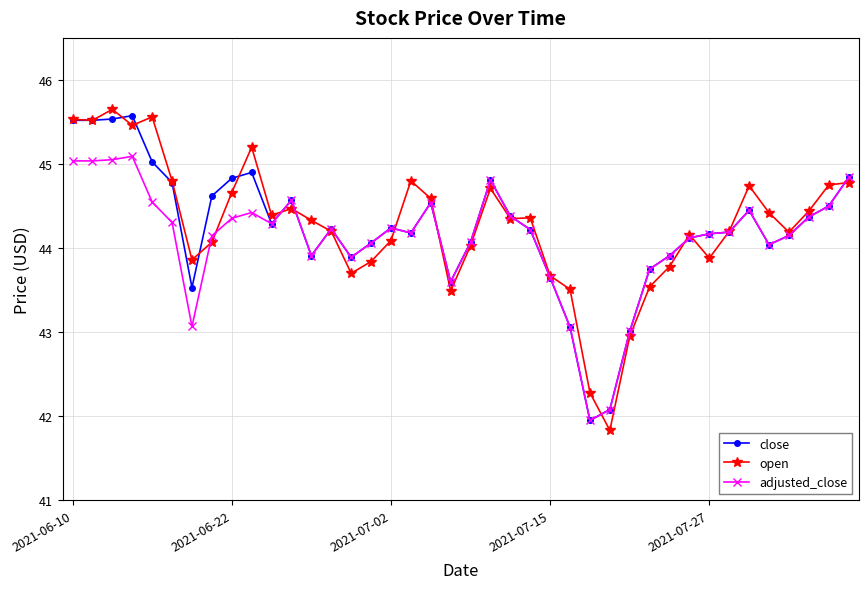

What is the smallest value displayed?

41.8